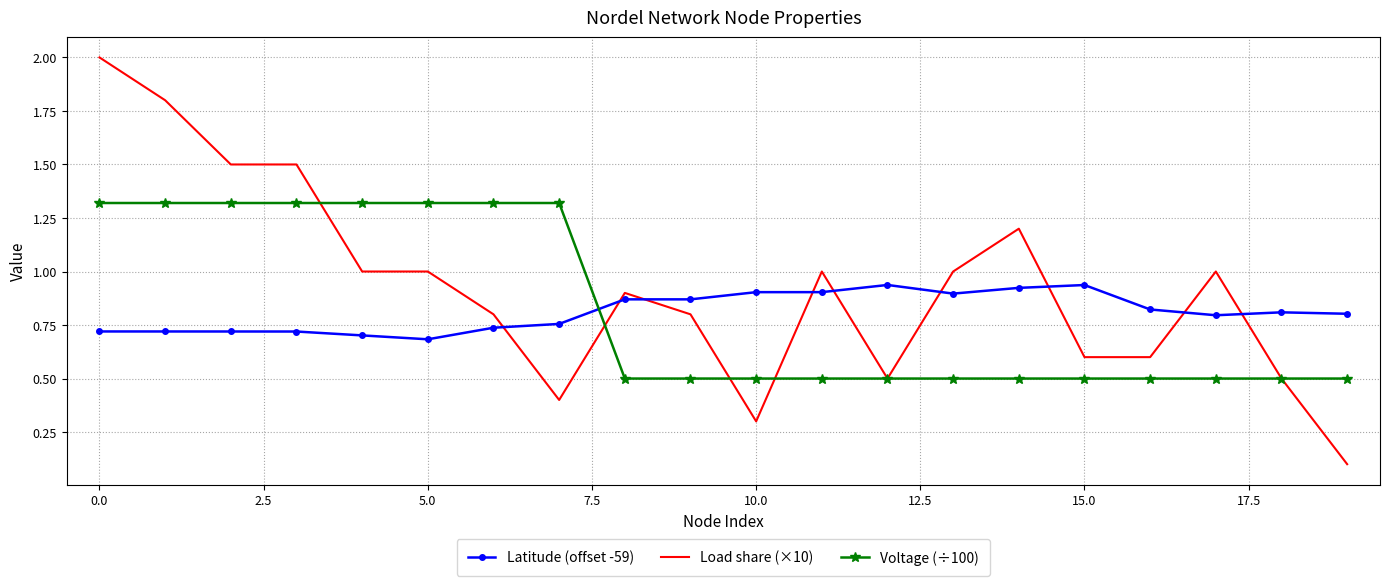

Which series has the largest total across all categories?

Load share (×10)